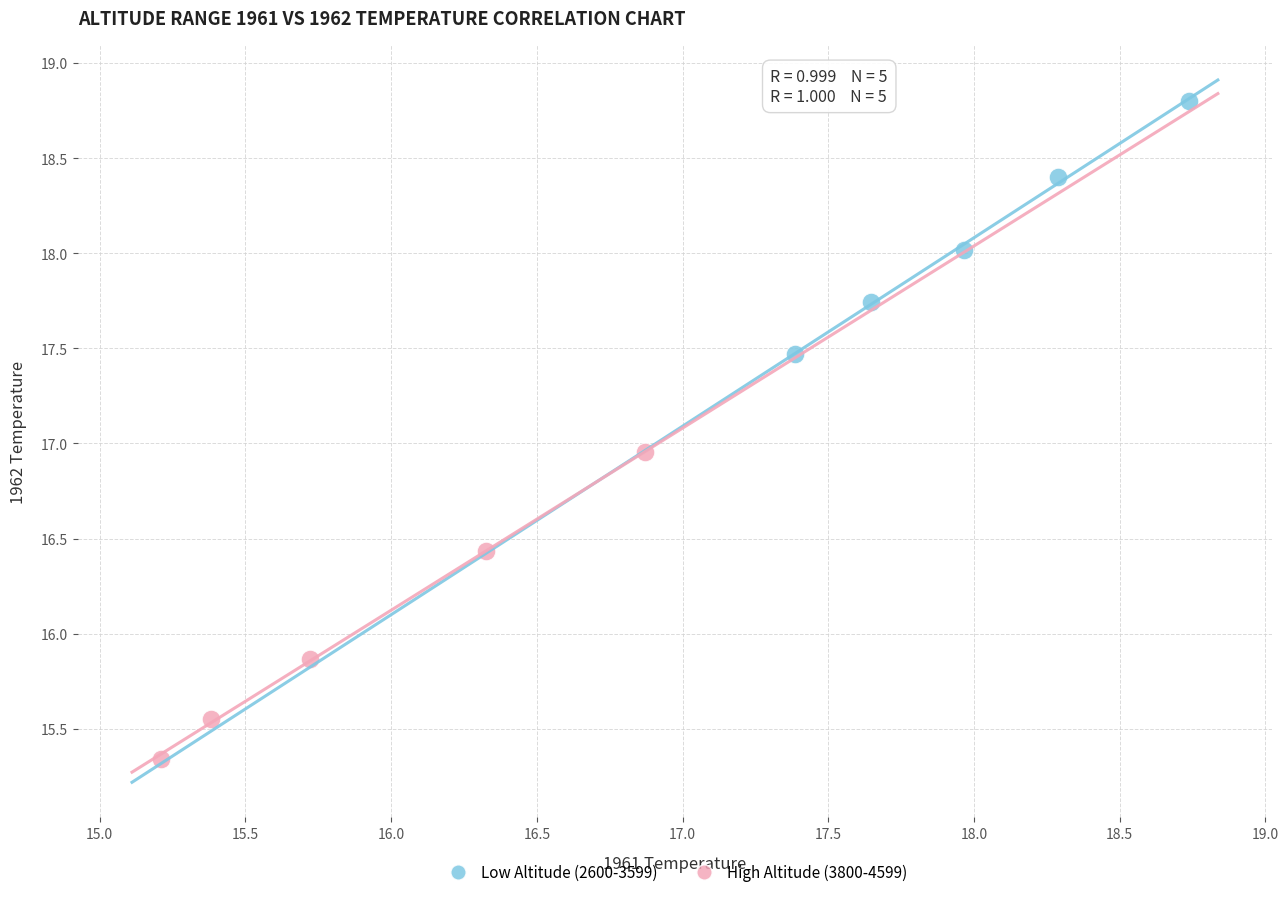

Which series contains the highest Y value?

Low Altitude (2600-3599)